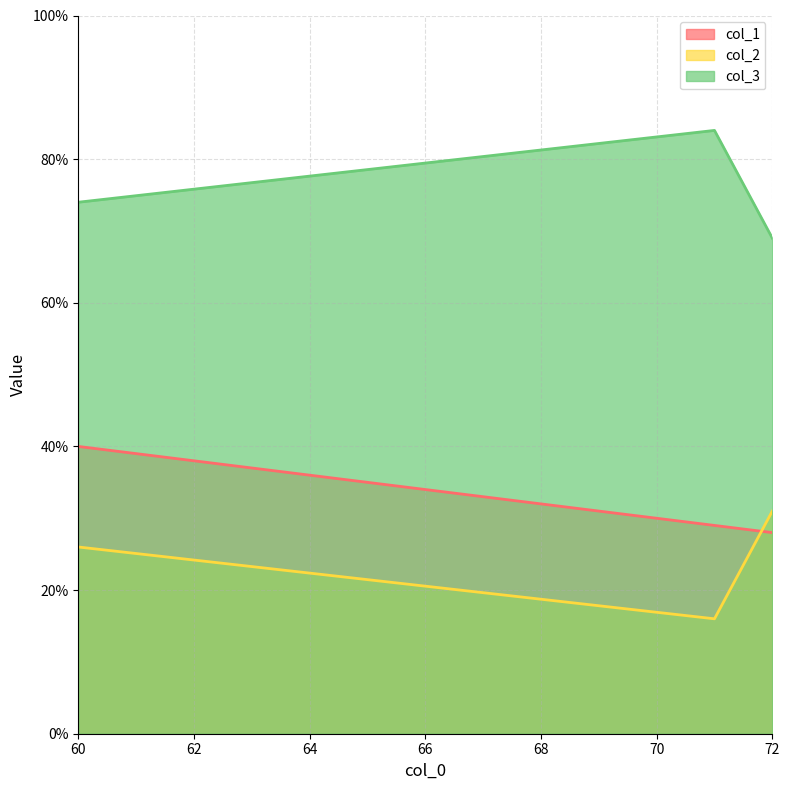

What is the difference between the second highest and minimum values in the col_3 series?

5